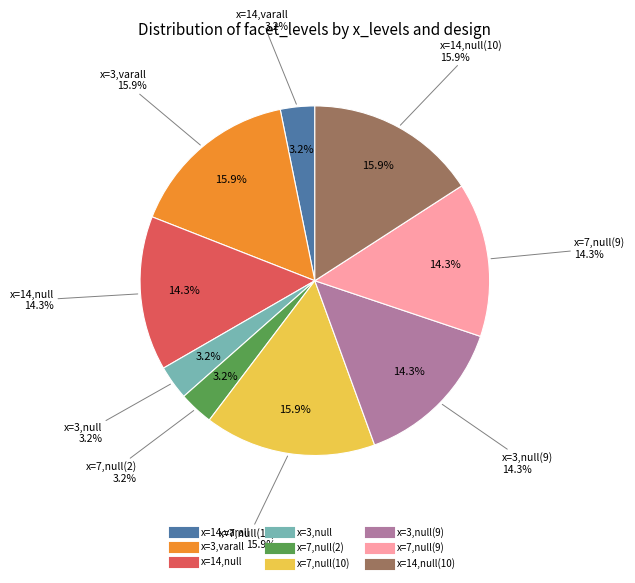

To the nearest percent, what is the combined percentage of x=7,null(10) and x=14,null(10)?

32%